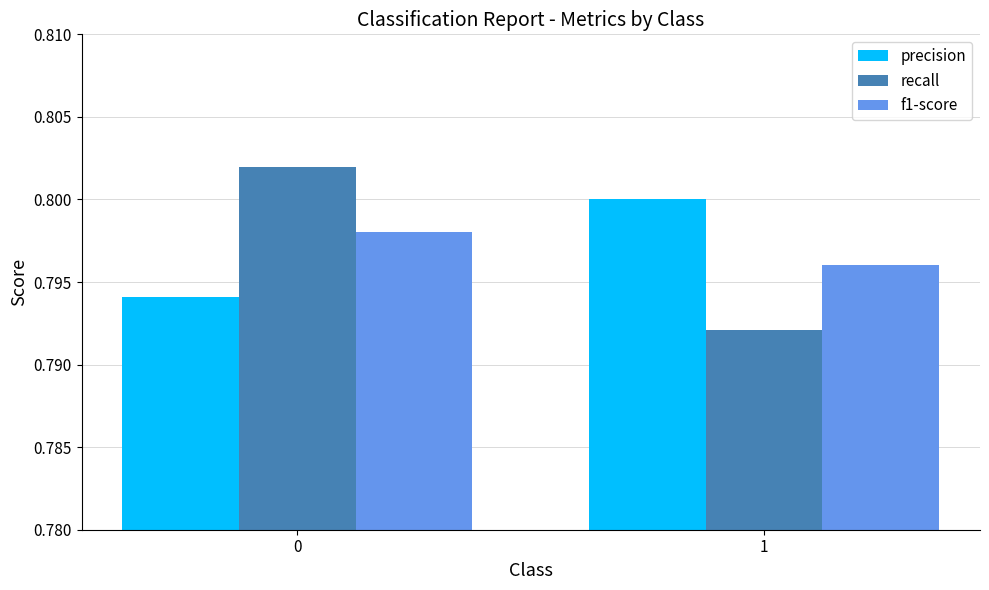

Count the f1-score values in the range 0 to 1.

2